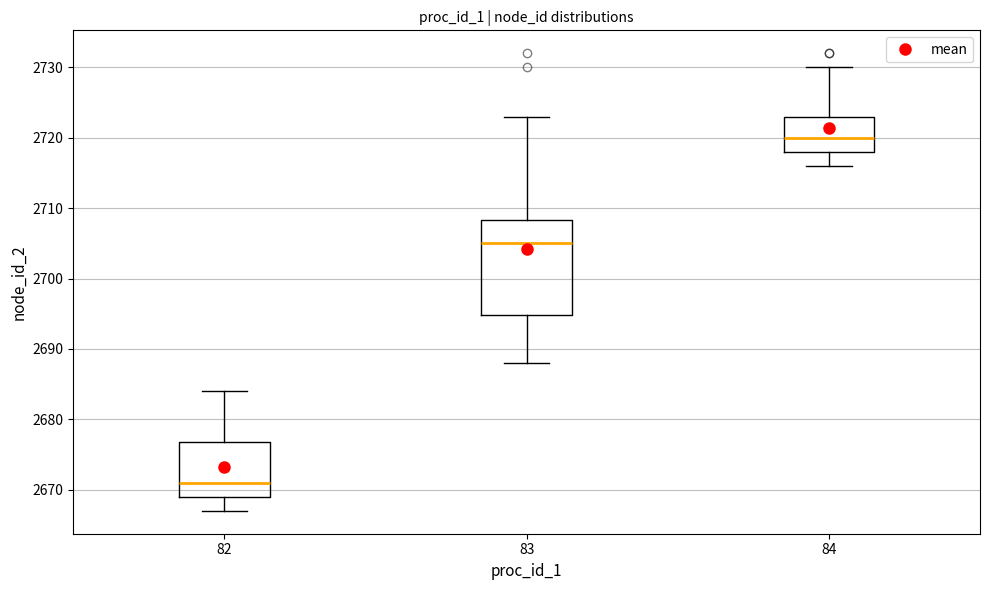

Where does the upper whisker of the box at x = 83 end on the y-axis? The values are not printed on the chart, so give them approximately, as read against the axis.

2723